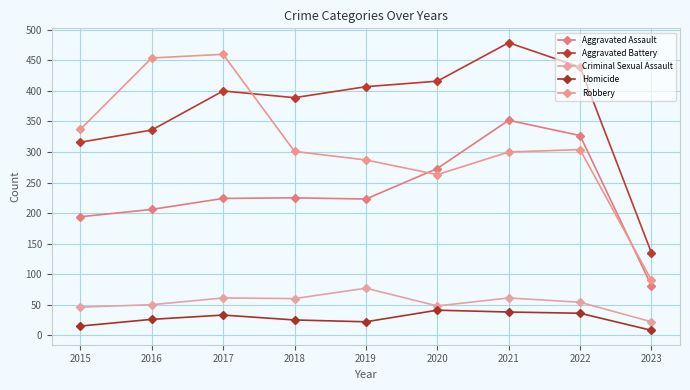

What is the total value across all series at 2020?

1041